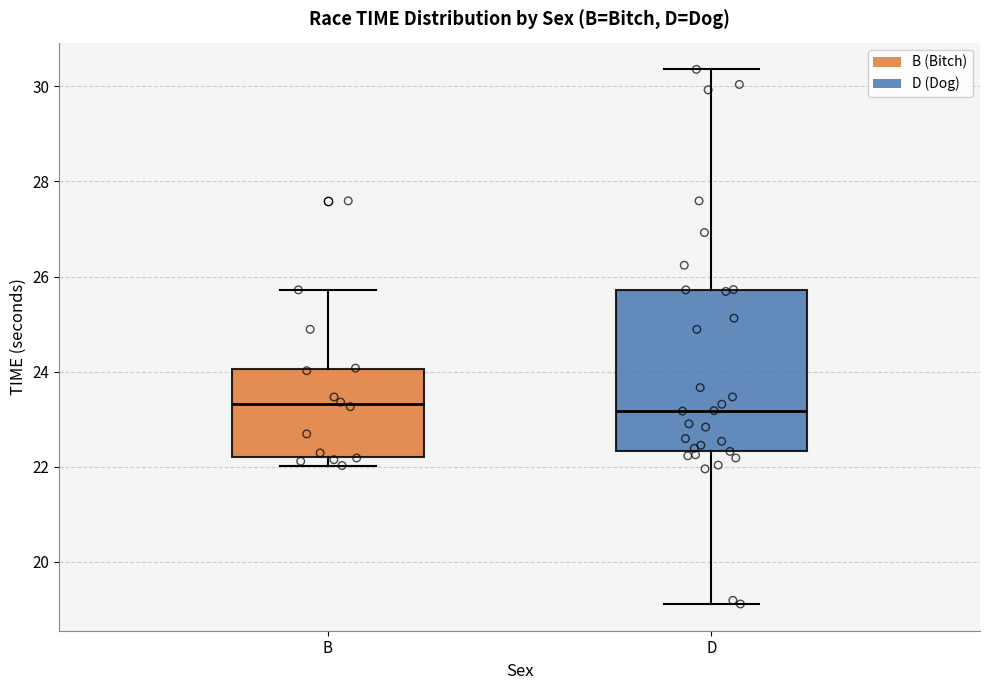

Reading left to right, read every box against the y-axis: the position of its median line, the range the box covers, and the ends of its whiskers. The values are not printed on the chart, so give them approximately, as read against the axis.

B: median 23.4, box 22.2 to 24.0, whiskers 22.0 to 25.8
D: median 23.2, box 22.4 to 25.8, whiskers 19.2 to 30.4